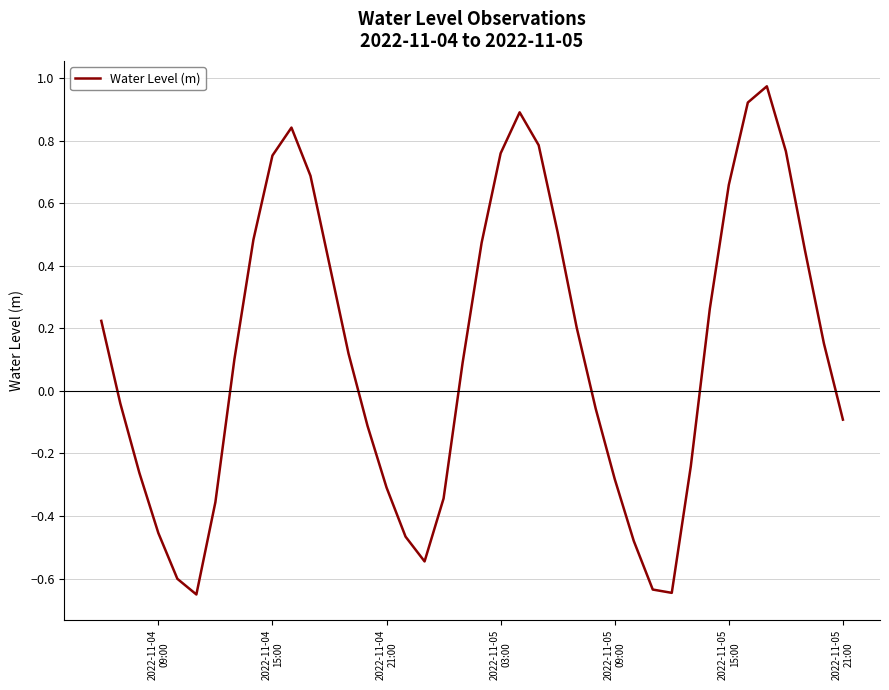

Is this an area chart (filled region under the line)?

No